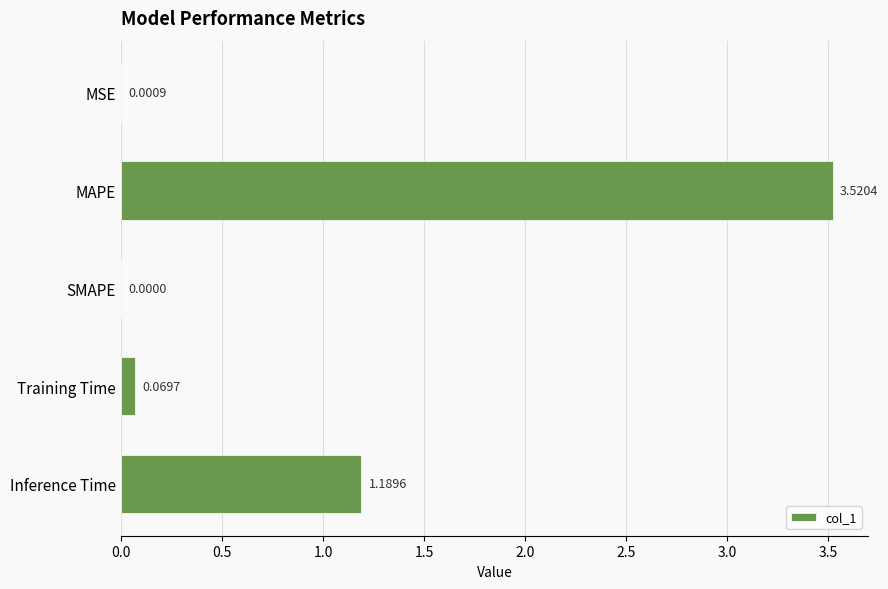

Which category has the highest value across all series?

MAPE